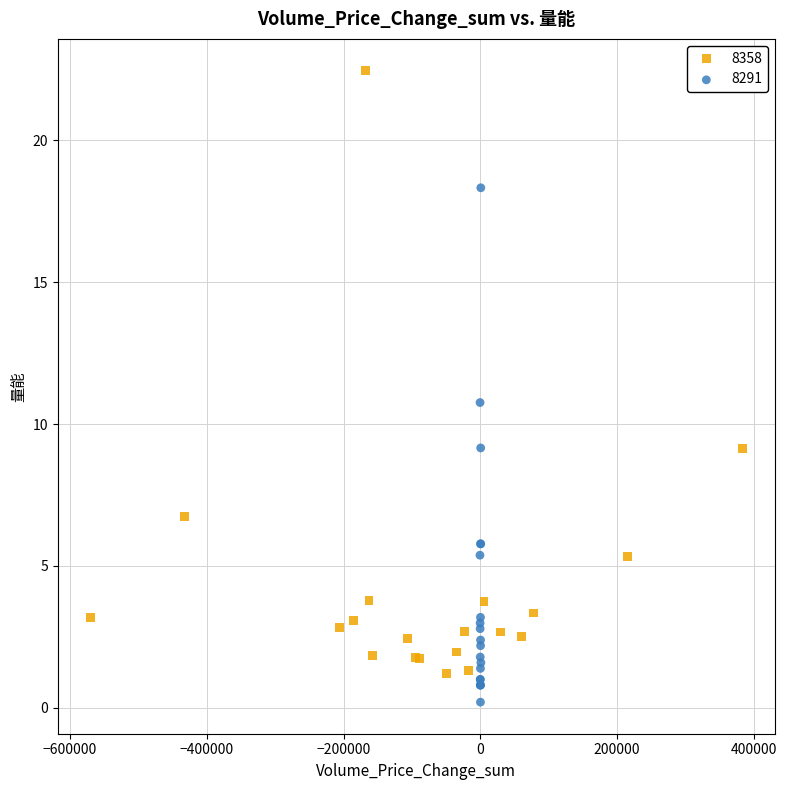

Which series has the widest spread of Y values?

8358